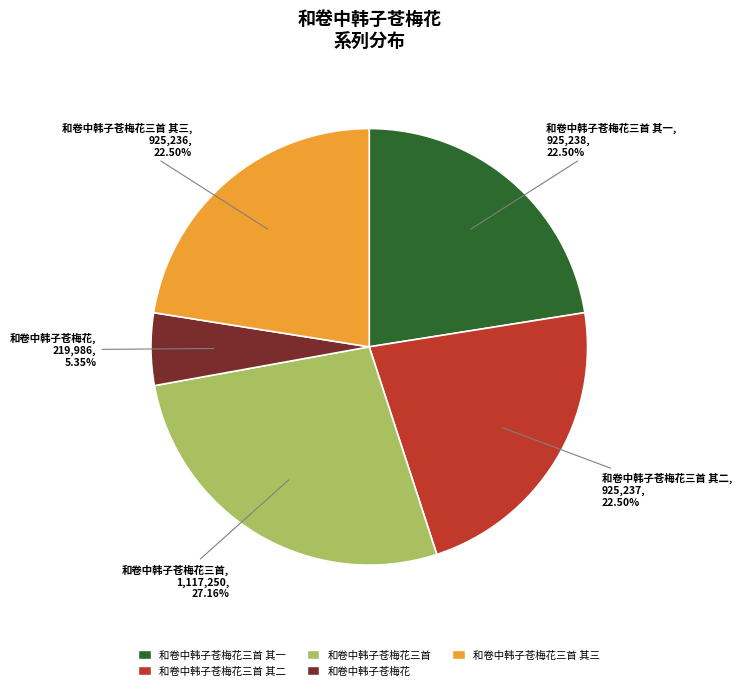

To the nearest percent, what is the average slice percentage?

20%